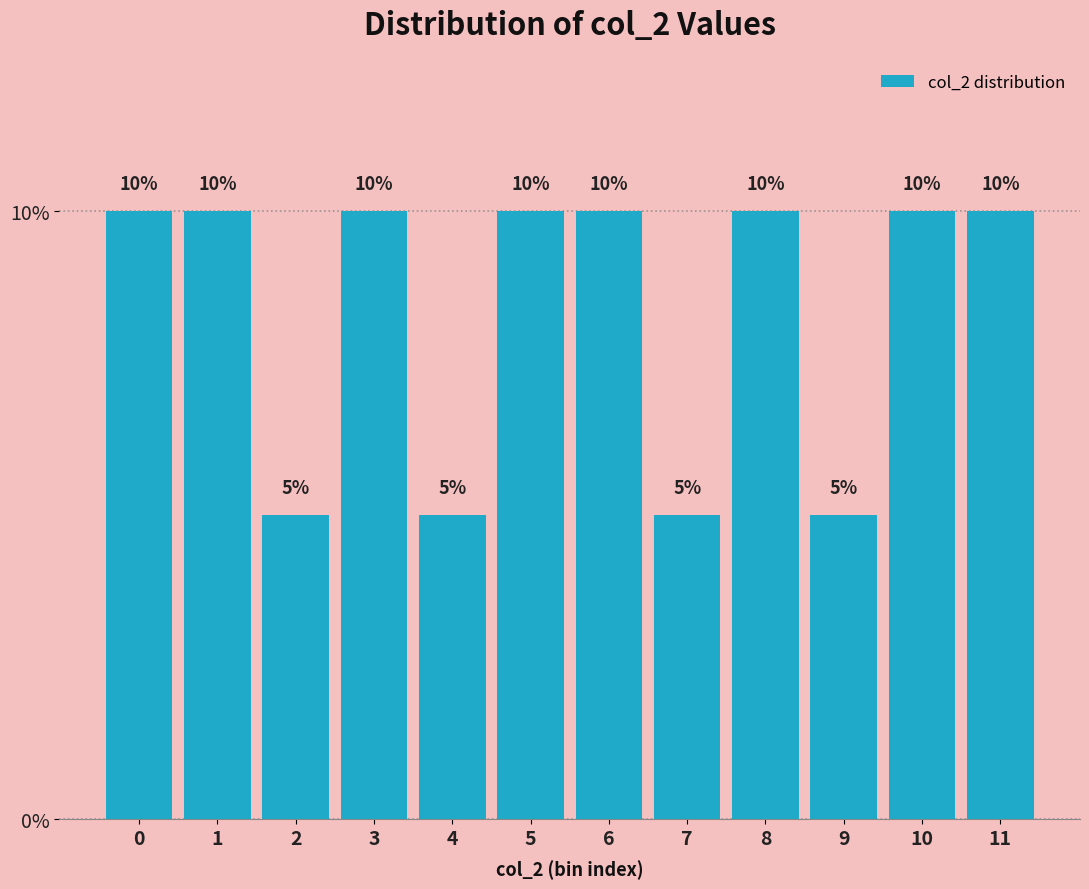

Reading left to right, extract all data points from this chart.

0=10	1=10	2=5	3=10	4=5	5=10	6=10	7=5	8=10	9=5	10=10	11=10